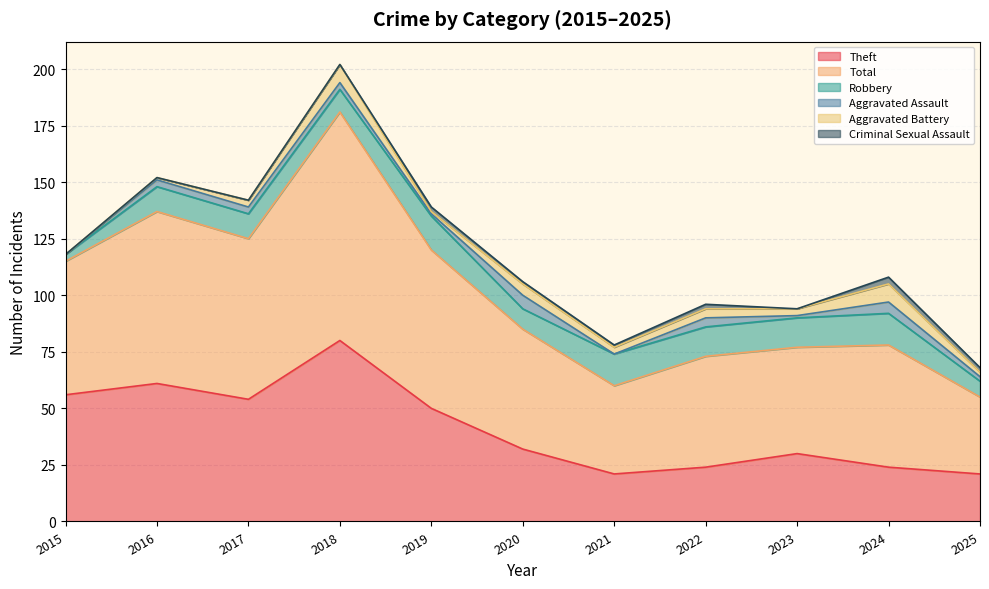

Where do Criminal Sexual Assault and Aggravated Battery first cross each other?

2018 and 2019